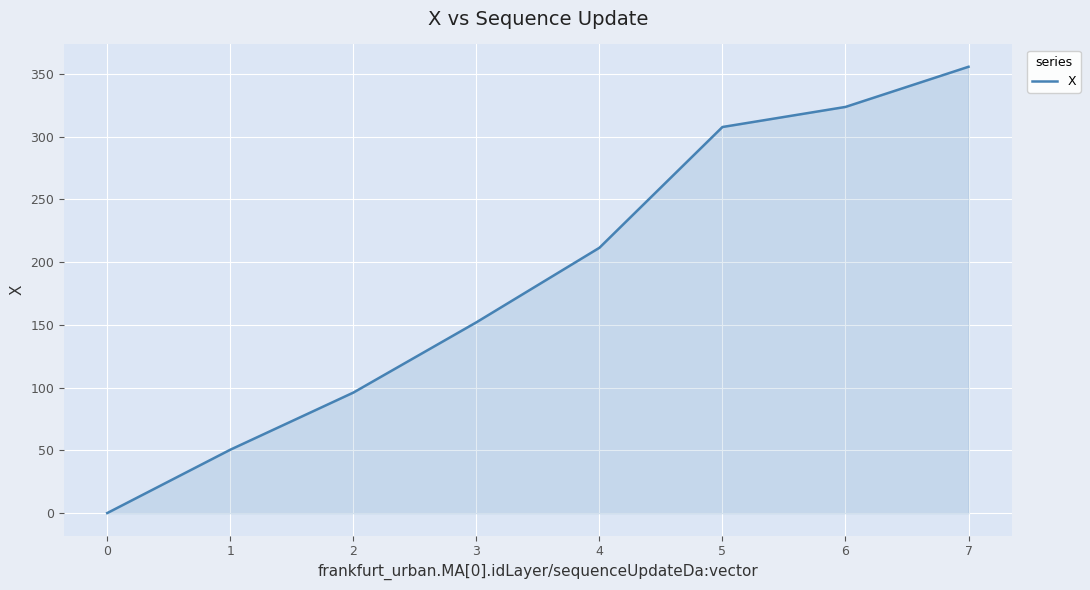

The value at 4 is 118.2. True or false?

False